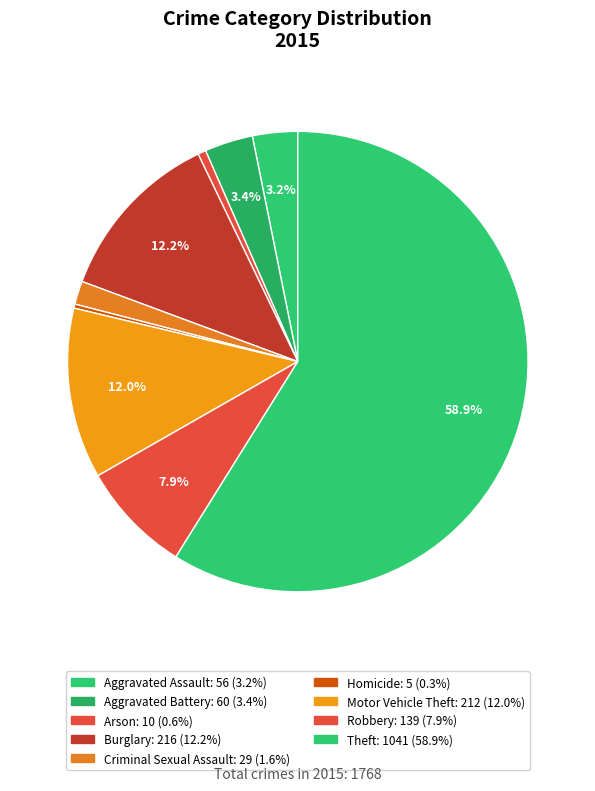

What is the ratio of the value at Criminal Sexual Assault to the value at Robbery?

0.2